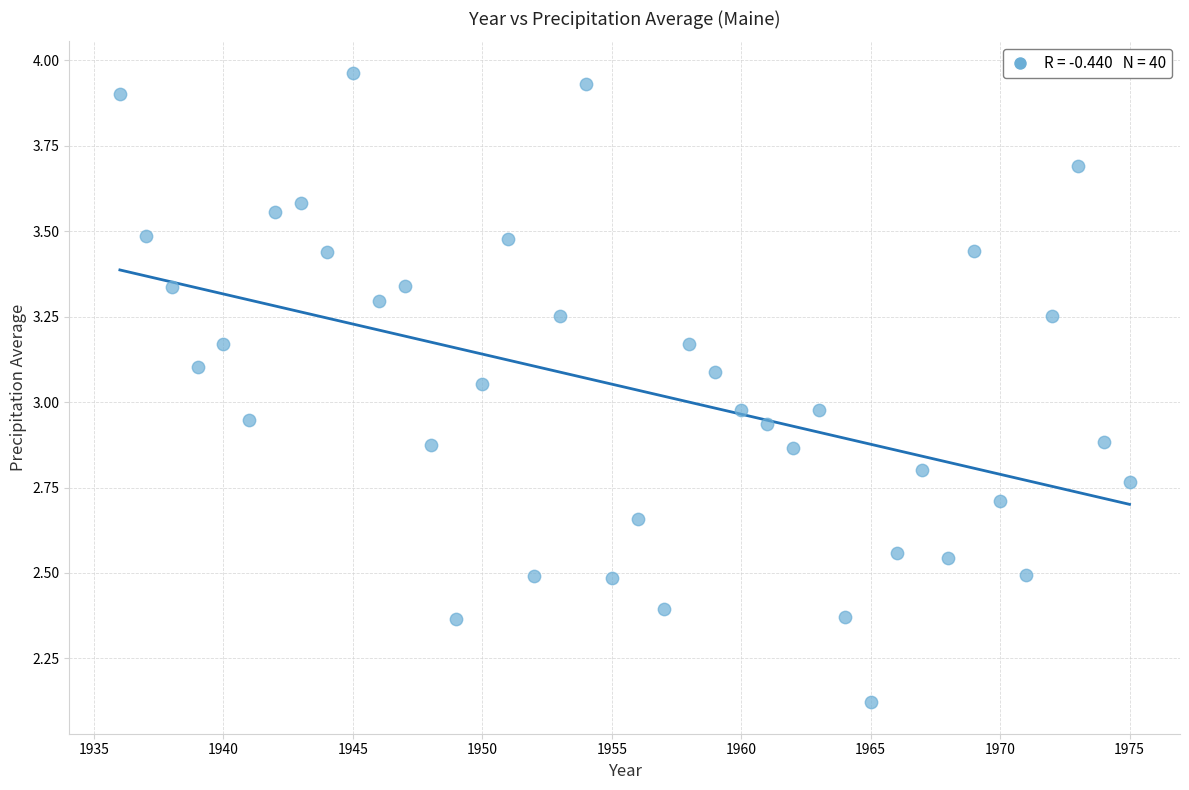

What is the range of X values (max minus min)?

39.0